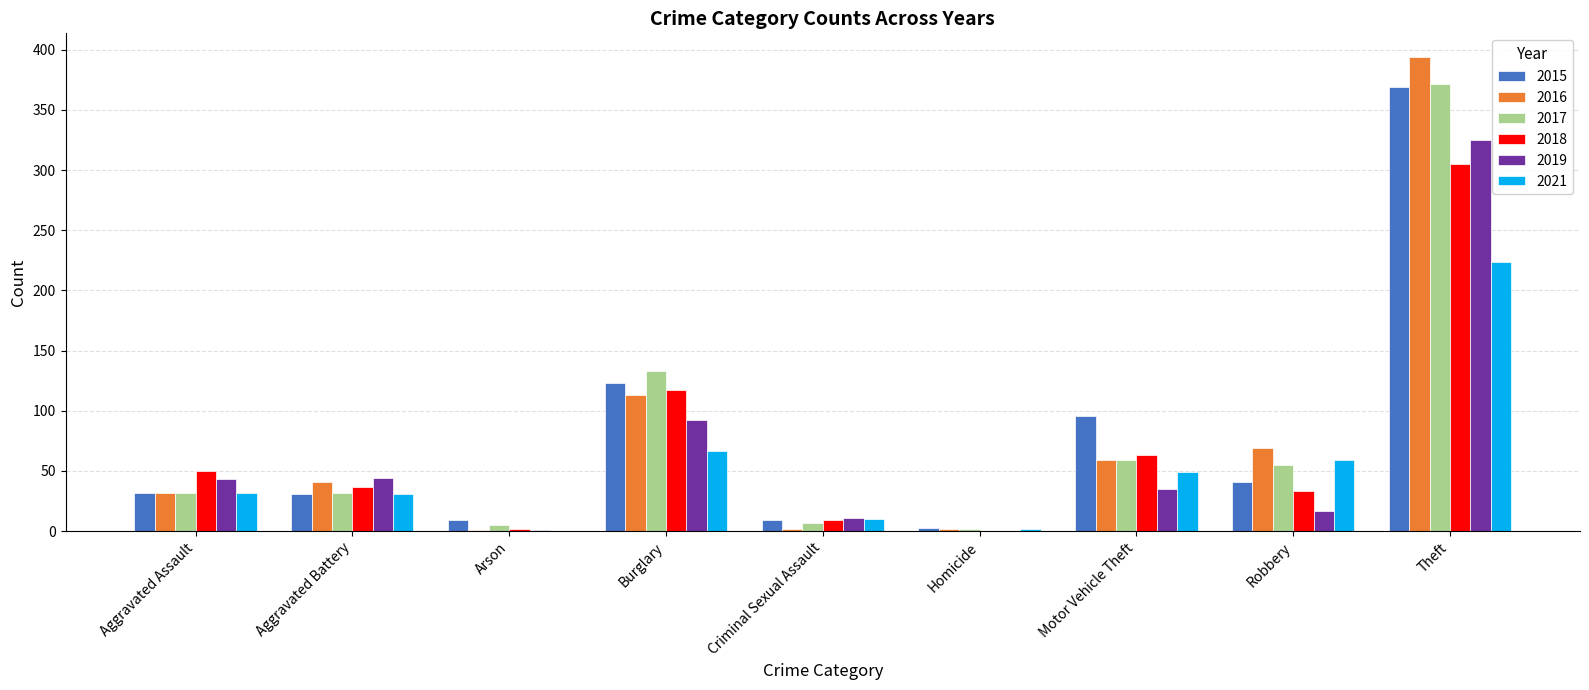

What are all the series names shown in the legend?

2015, 2016, 2017, 2018, 2019, 2021